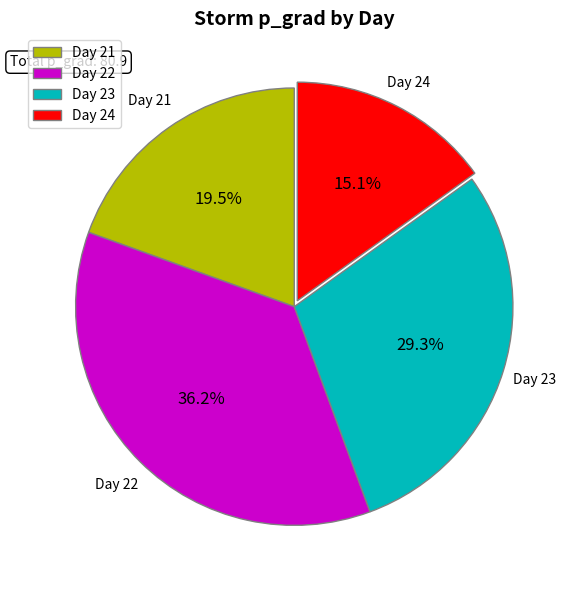

Which slice is the smallest?

Day 24